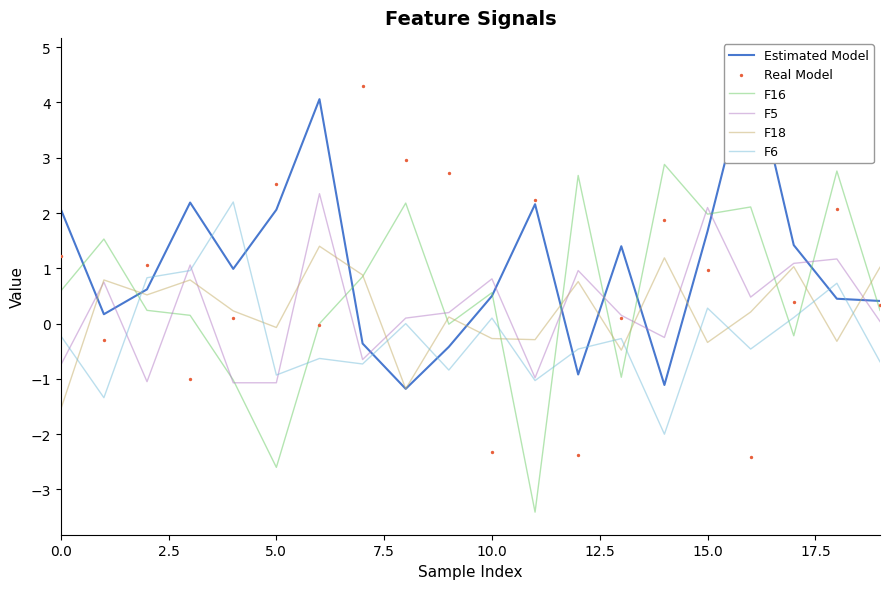

Is the value of Real Model at 0.0 greater than the value of F5 at 16?

Yes